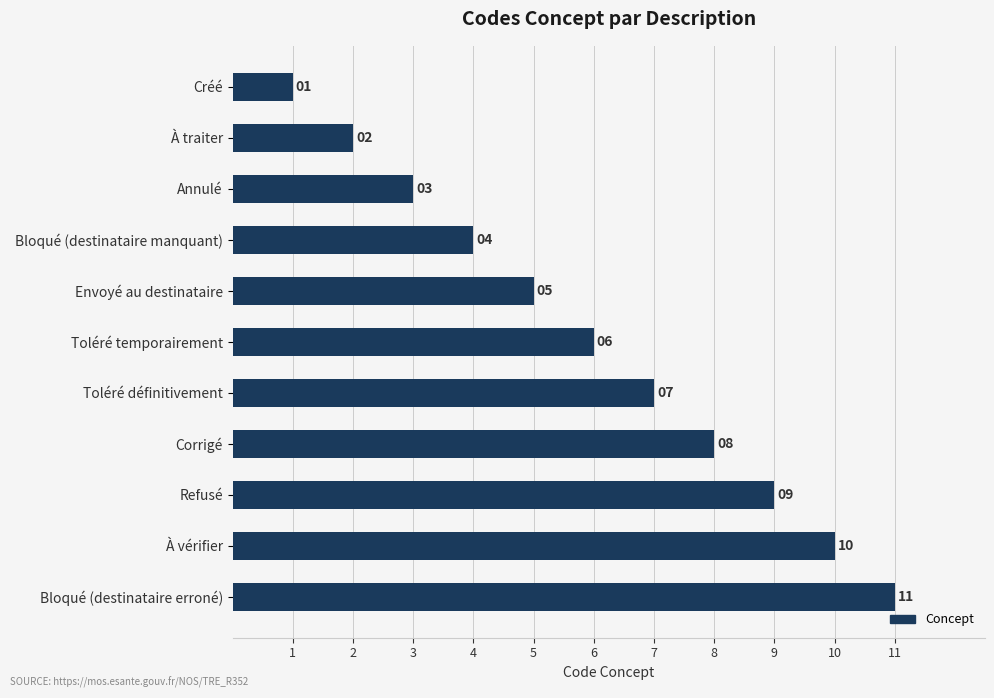

What is the average value?

6